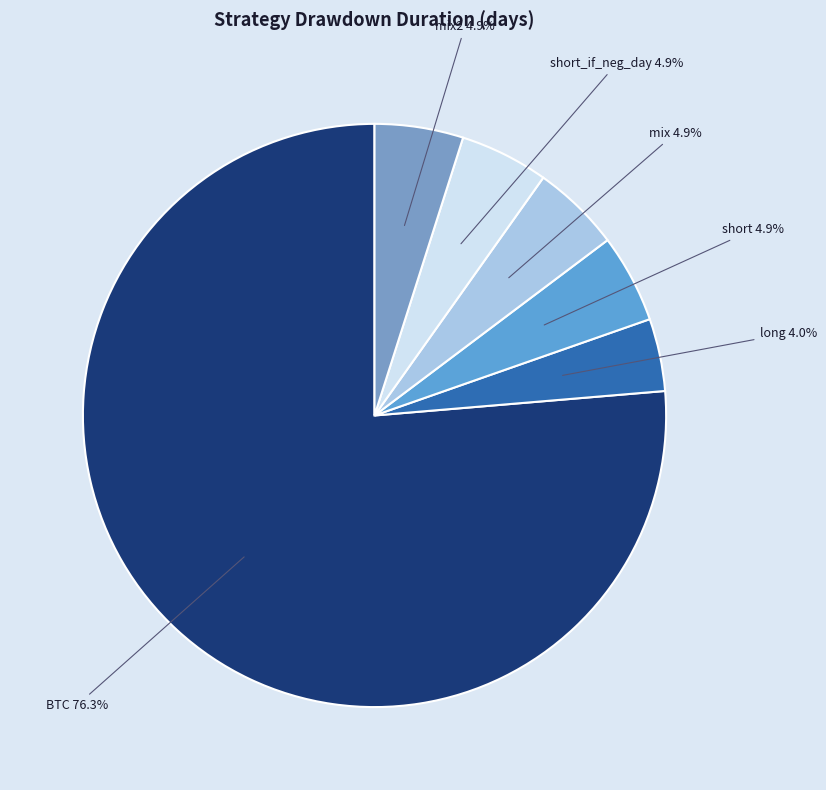

Is it true that mix is 5% of the pie?

True